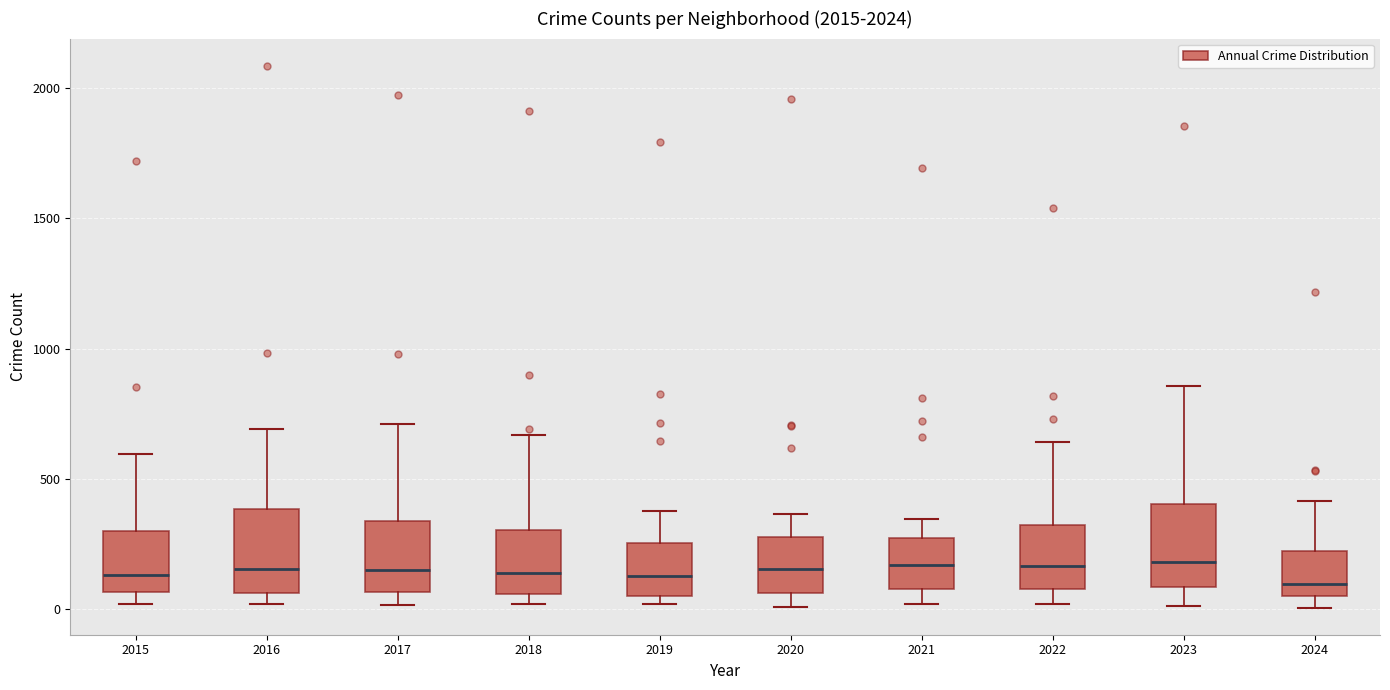

Reading left to right, transcribe this box plot: for each box, give where its median line is, the range the box spans, and where its two whiskers end, as read against the y-axis. The values are not printed on the chart, so give them approximately, as read against the axis.

2015: median 150, box 50 to 300, whiskers 0 to 600
2016: median 150, box 50 to 400, whiskers 0 to 700
2017: median 150, box 50 to 350, whiskers 0 to 700
2018: median 150, box 50 to 300, whiskers 0 to 650
2019: median 150, box 50 to 250, whiskers 0 to 400
2020: median 150, box 50 to 300, whiskers 0 to 350
2021: median 150, box 100 to 250, whiskers 0 to 350
2022: median 150, box 100 to 300, whiskers 0 to 650
2023: median 200, box 100 to 400, whiskers 0 to 850
2024: median 100, box 50 to 200, whiskers 0 to 400